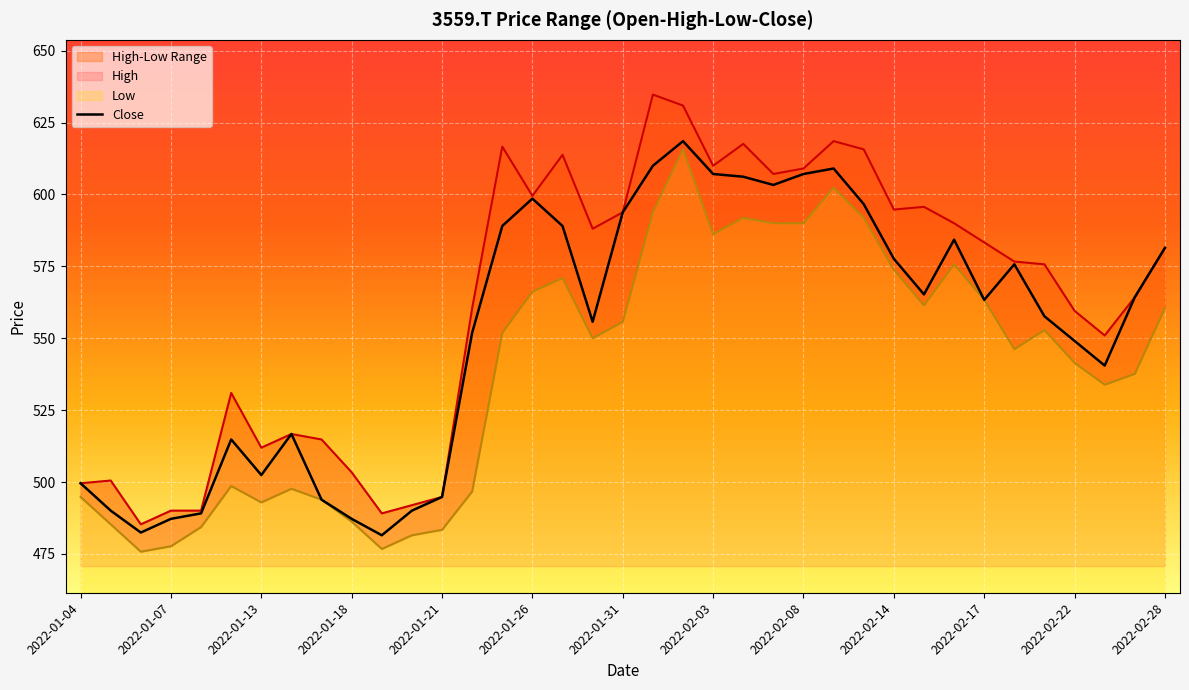

What is the maximum value for Close?

618.5